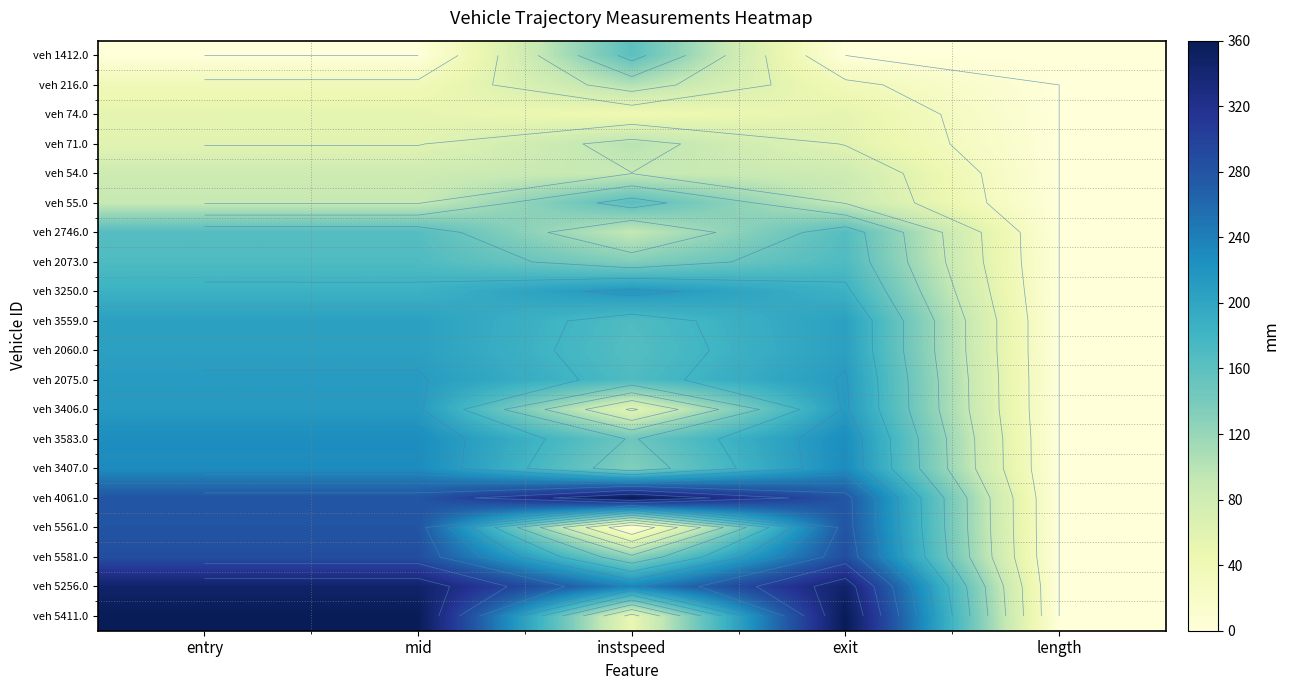

How many series are shown in this chart?

20